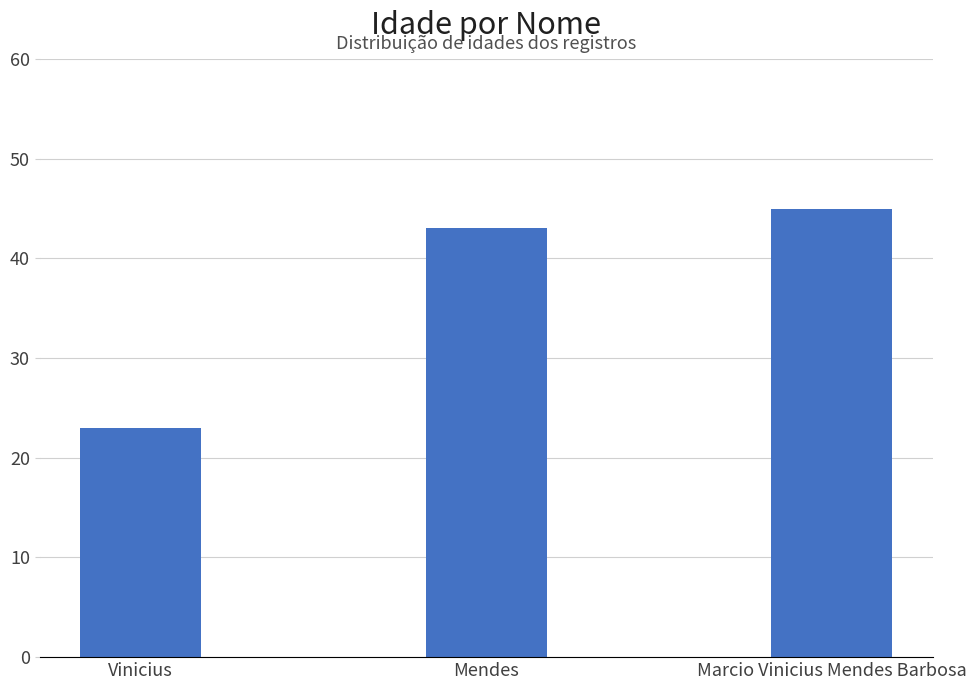

What is the difference between the second highest and minimum values?

20